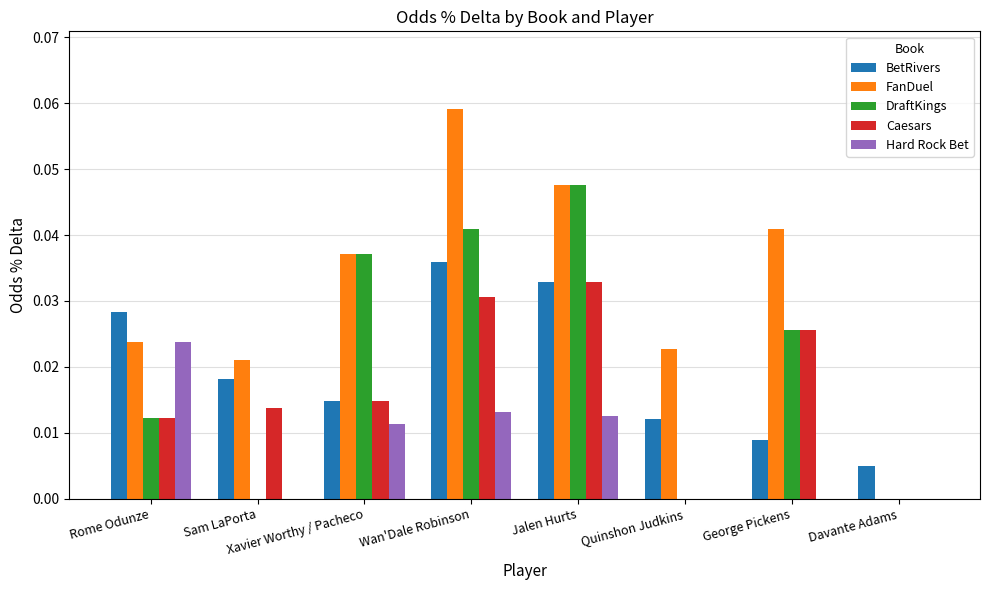

How many groups of bars are there?

8